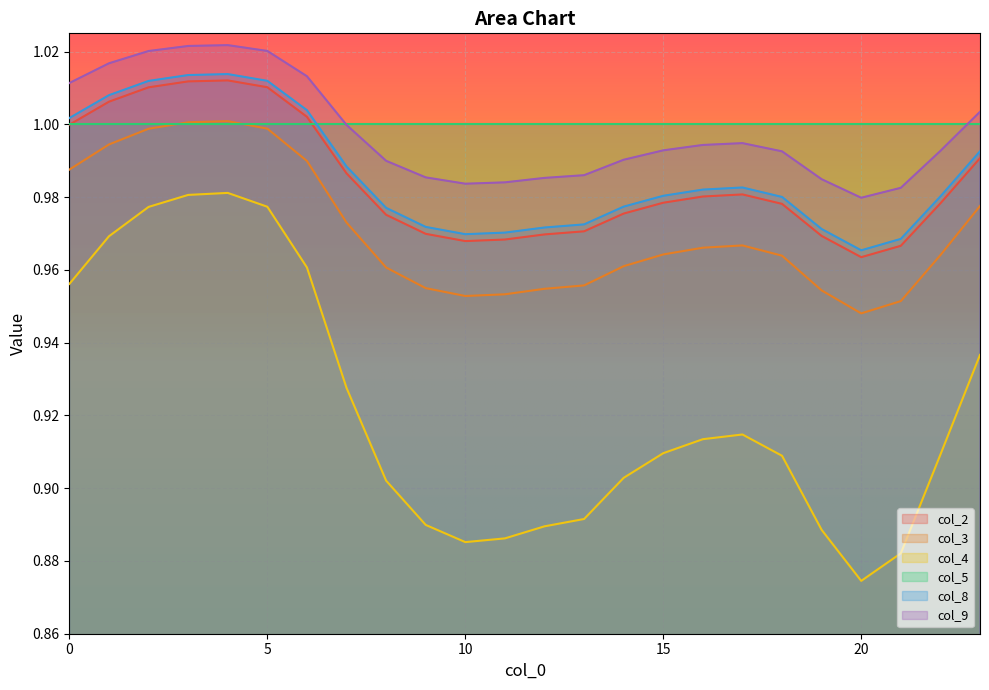

Is it true that col_9 equals 0.3 at 0?

False